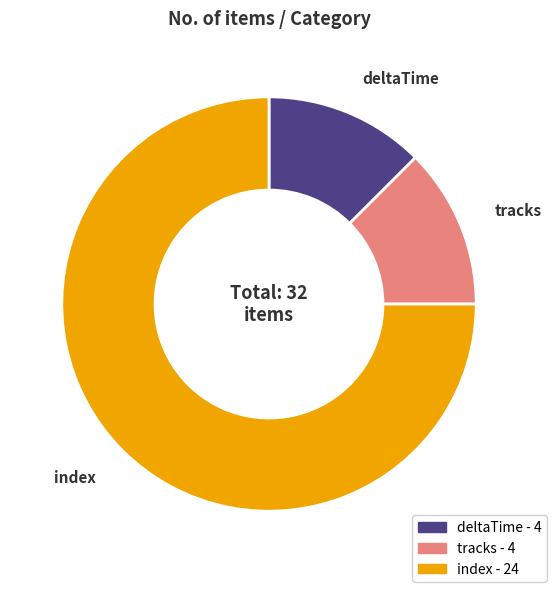

True or false: index accounts for 75% of the total.

True